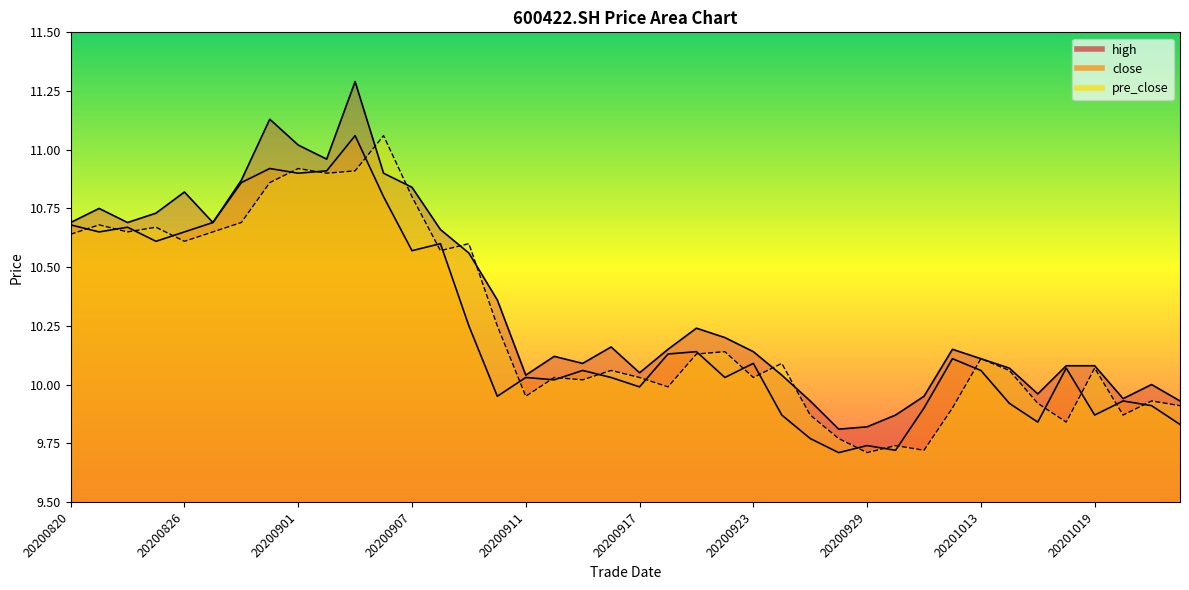

Which series has the largest total across all categories?

high